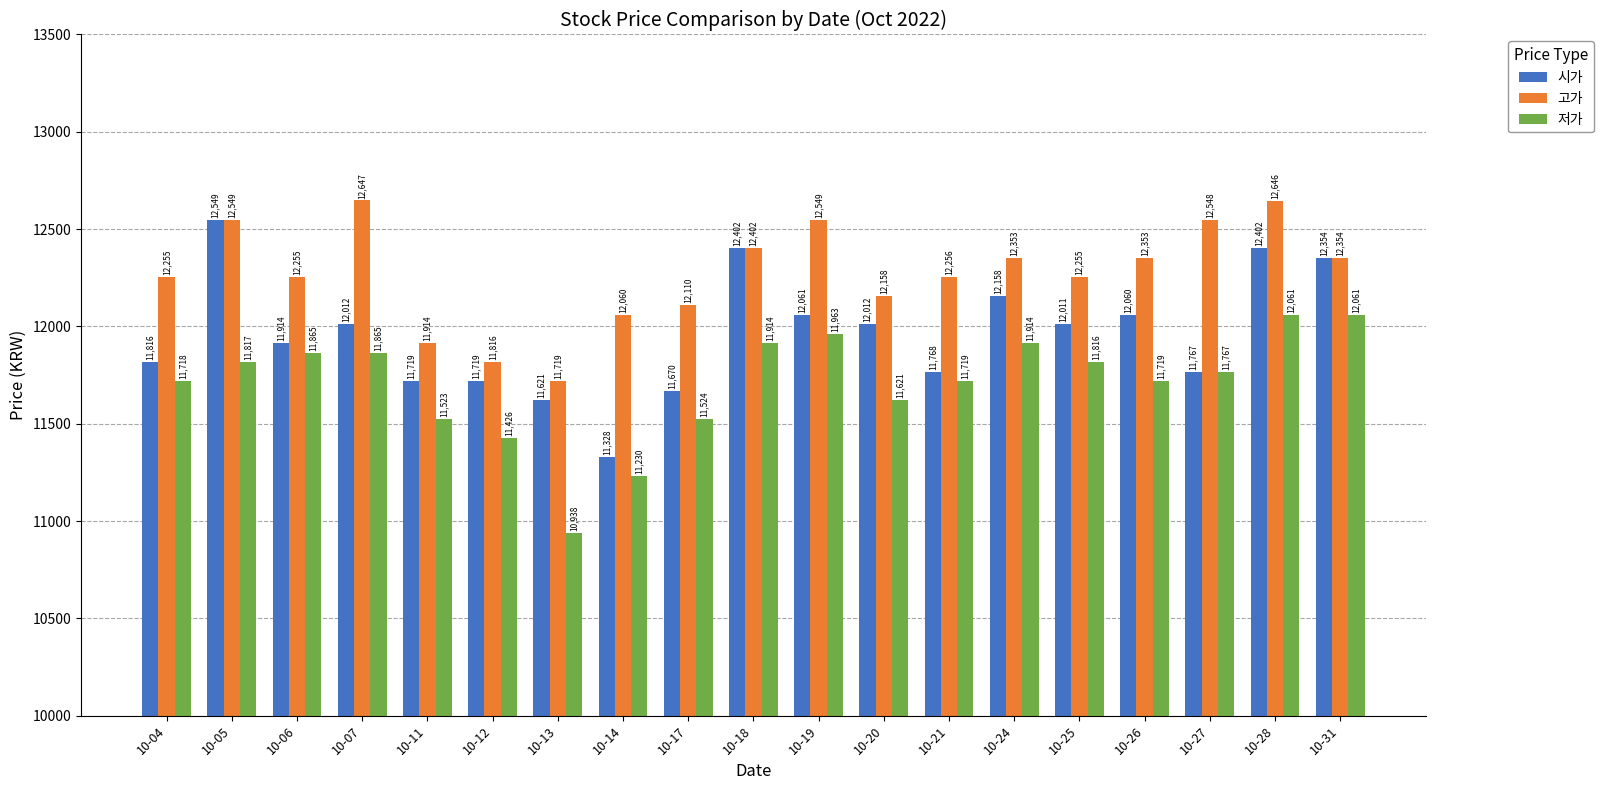

What is the difference between the highest and lowest values at 10-06?

390